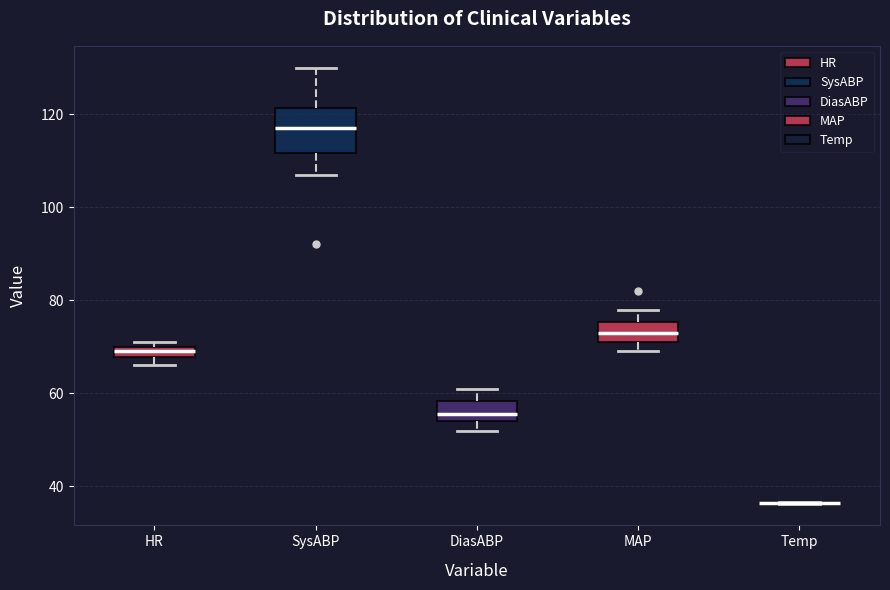

Which box is the tallest, from its lower edge to its upper edge?

SysABP